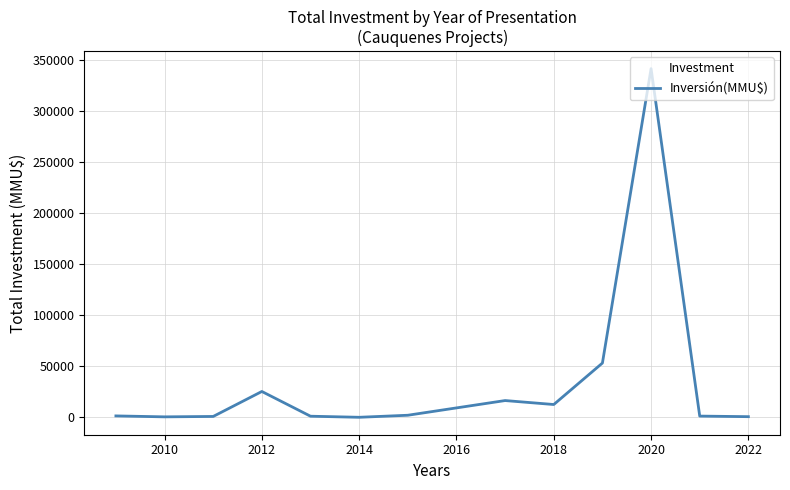

What is the maximum value shown in the chart?

342020